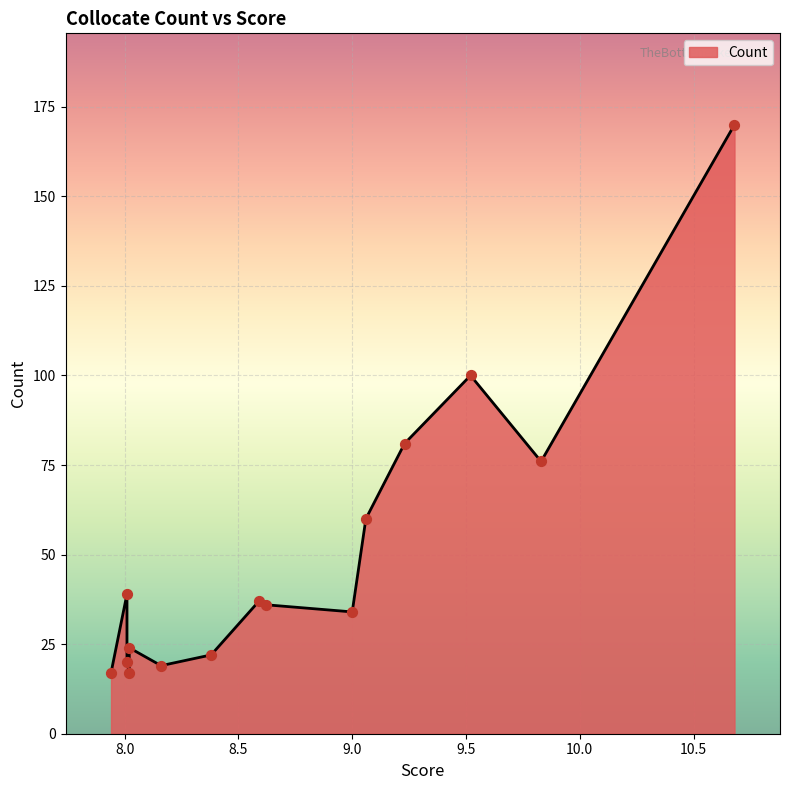

What is the ratio of the value at 7.94 to the value at 9.06?

0.3